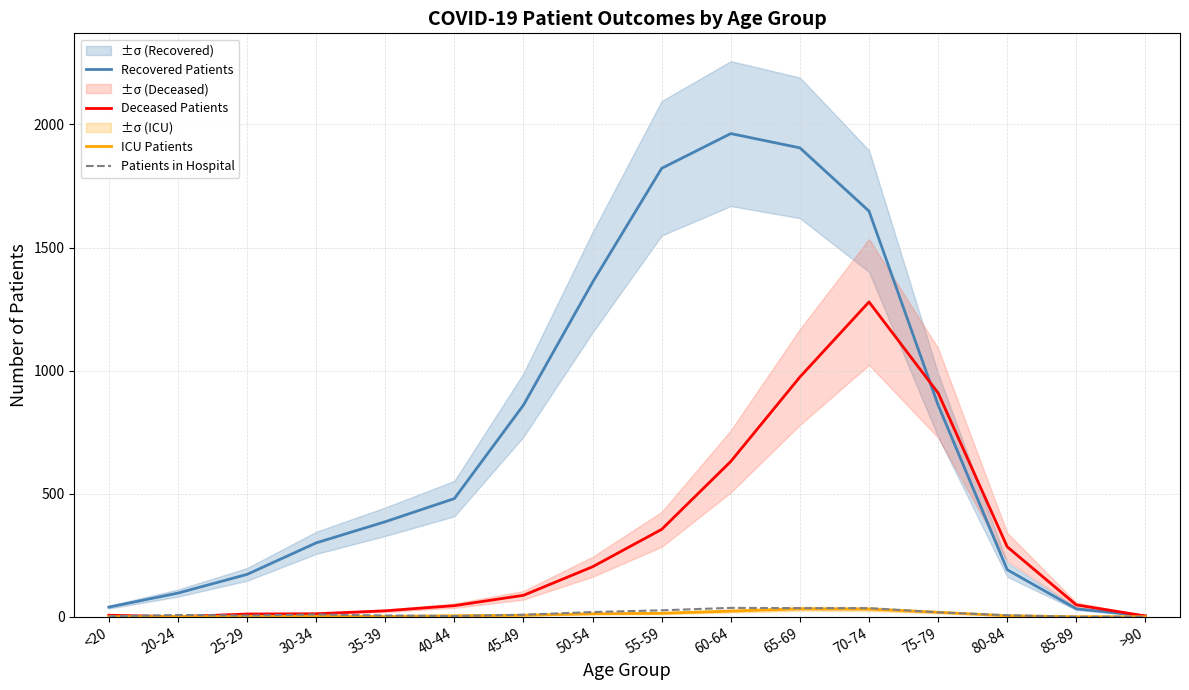

What position from the right is 20-24?

15